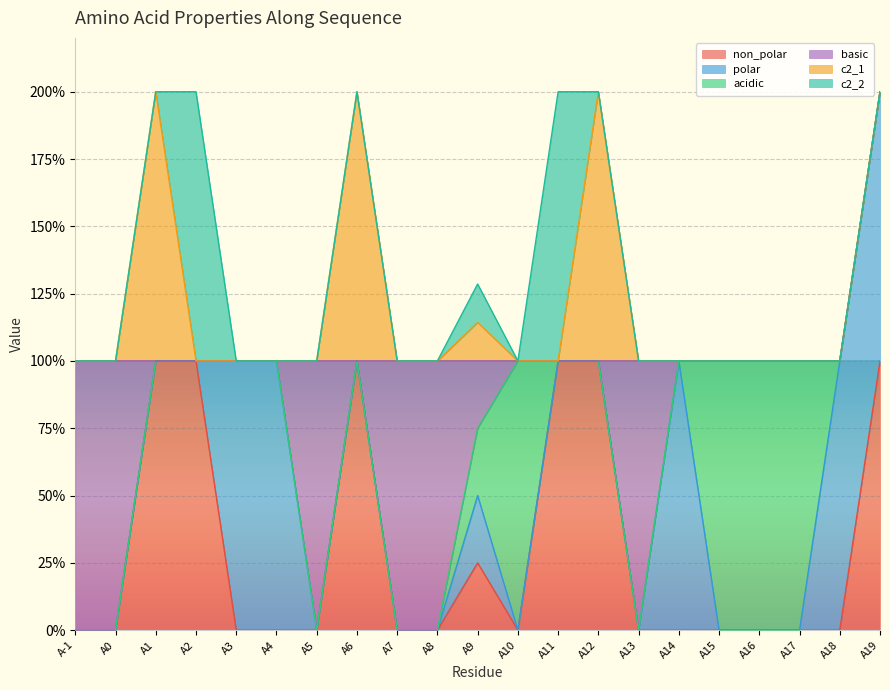

Which series has the widest spread of values?

non_polar